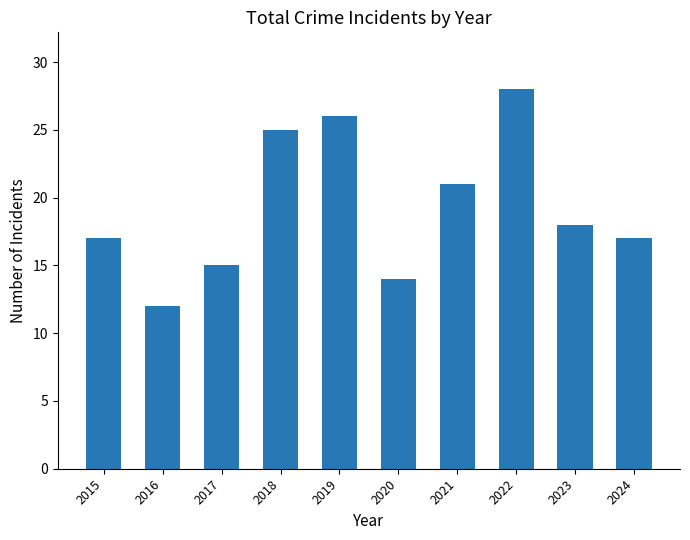

How many values are below 18?

5